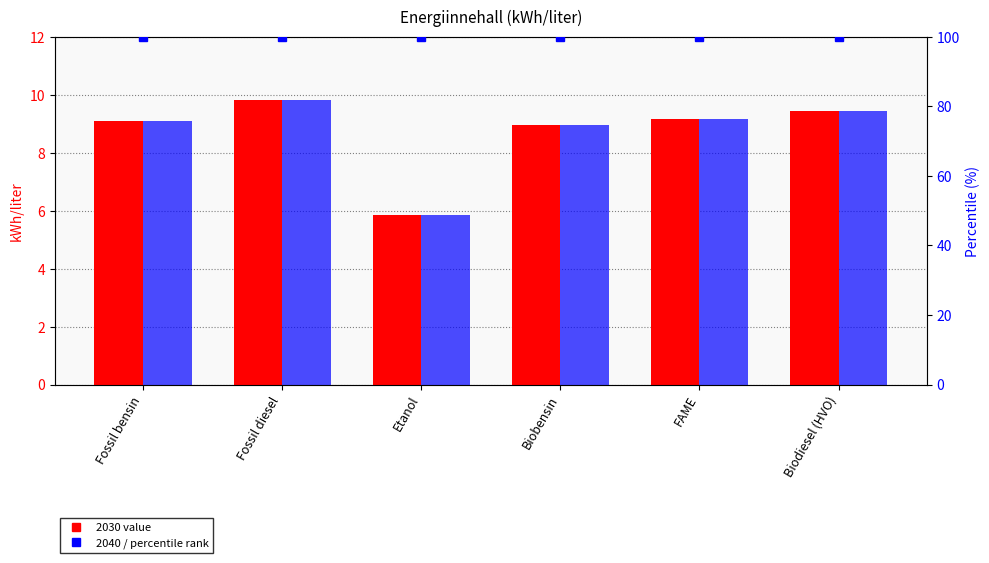

What is the approximate value of 2040 at Fossil bensin?

9.1